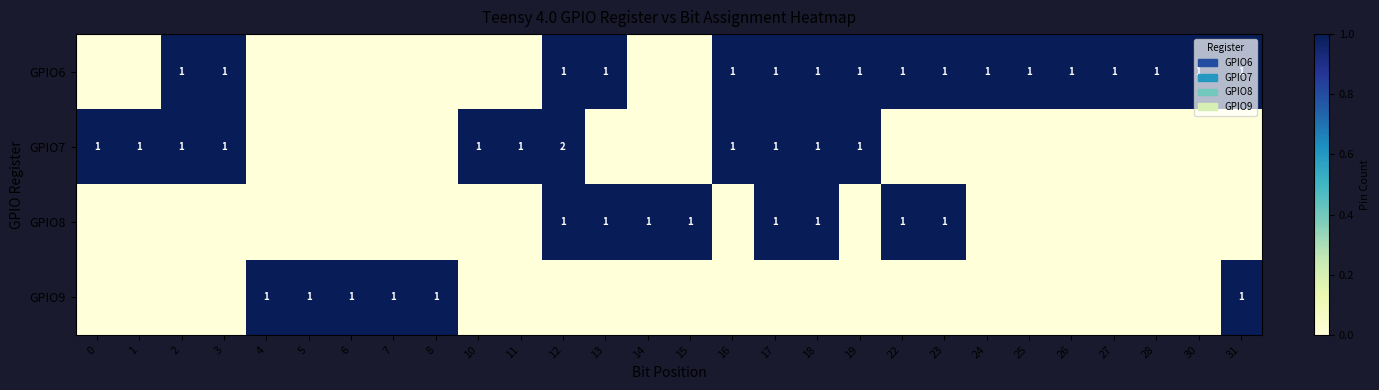

The GPIO7 series shows 1 at 0. True or false?

True